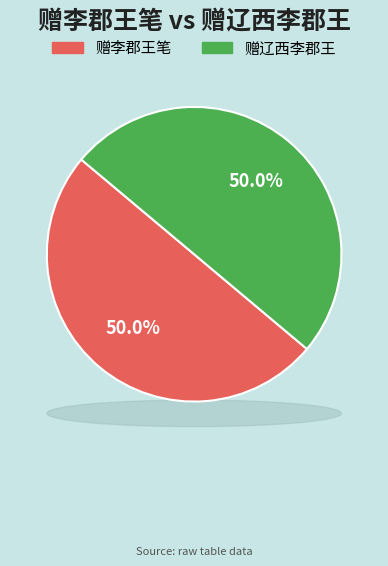

To the nearest percent, what is the average slice percentage?

50%